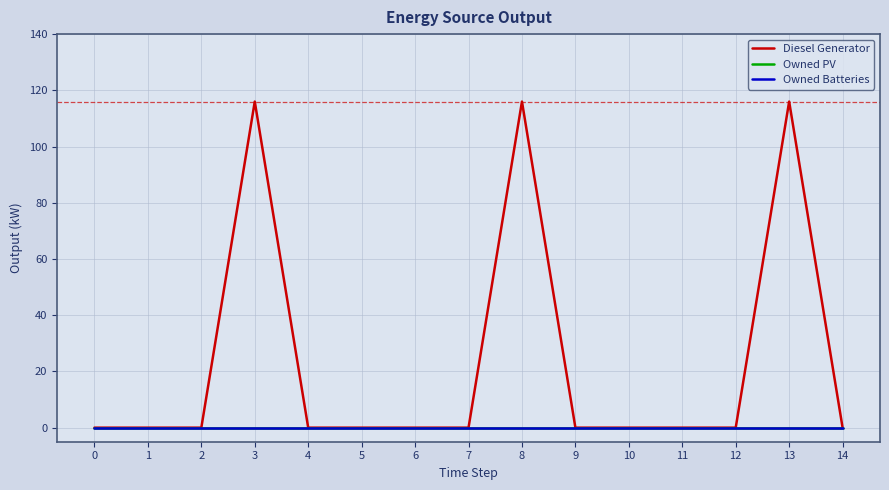

Is this an area chart (filled region under the line)?

No